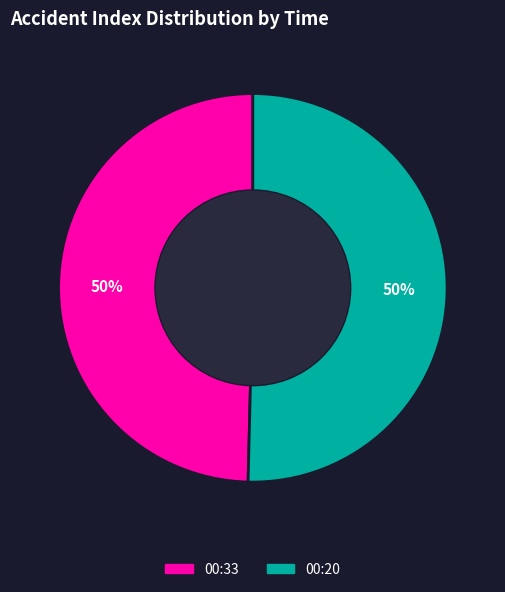

What percentage is the 00:20 slice, to the nearest percent?

50%